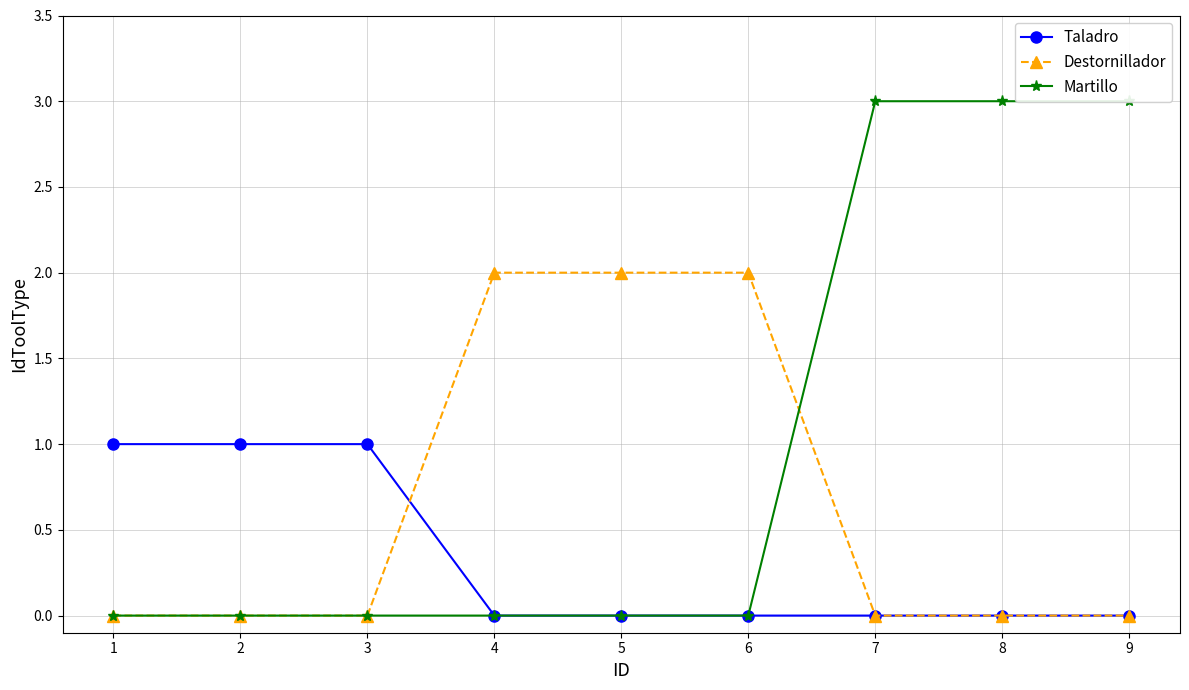

List the series in order of their peak value, highest first.

Martillo, Destornillador, Taladro